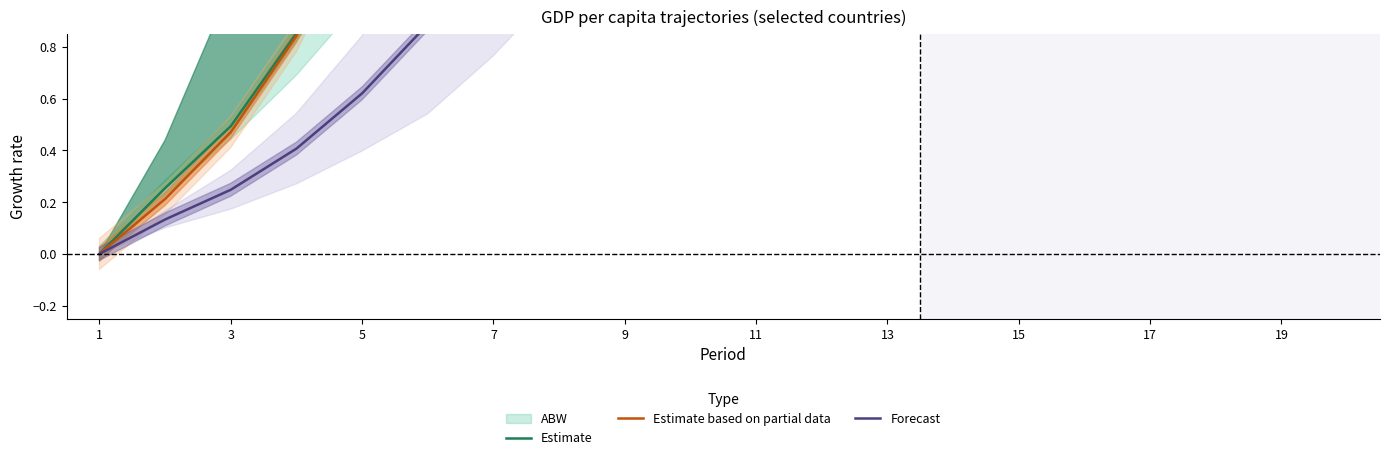

True or false: Forecast has more than 2 interior local peaks.

False